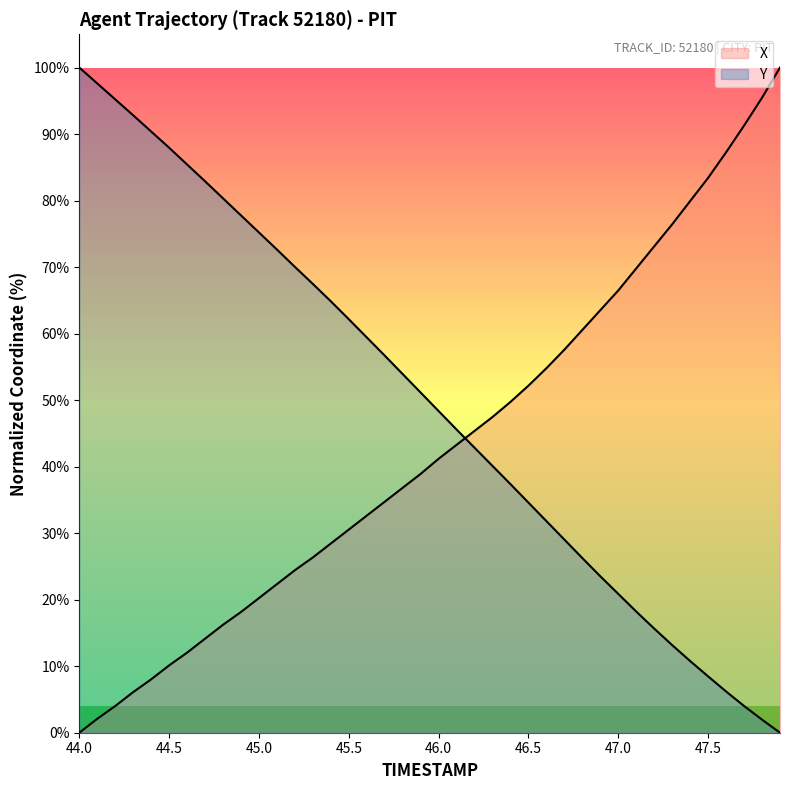

Which has a higher value, 47.2 or 45.7?

47.2